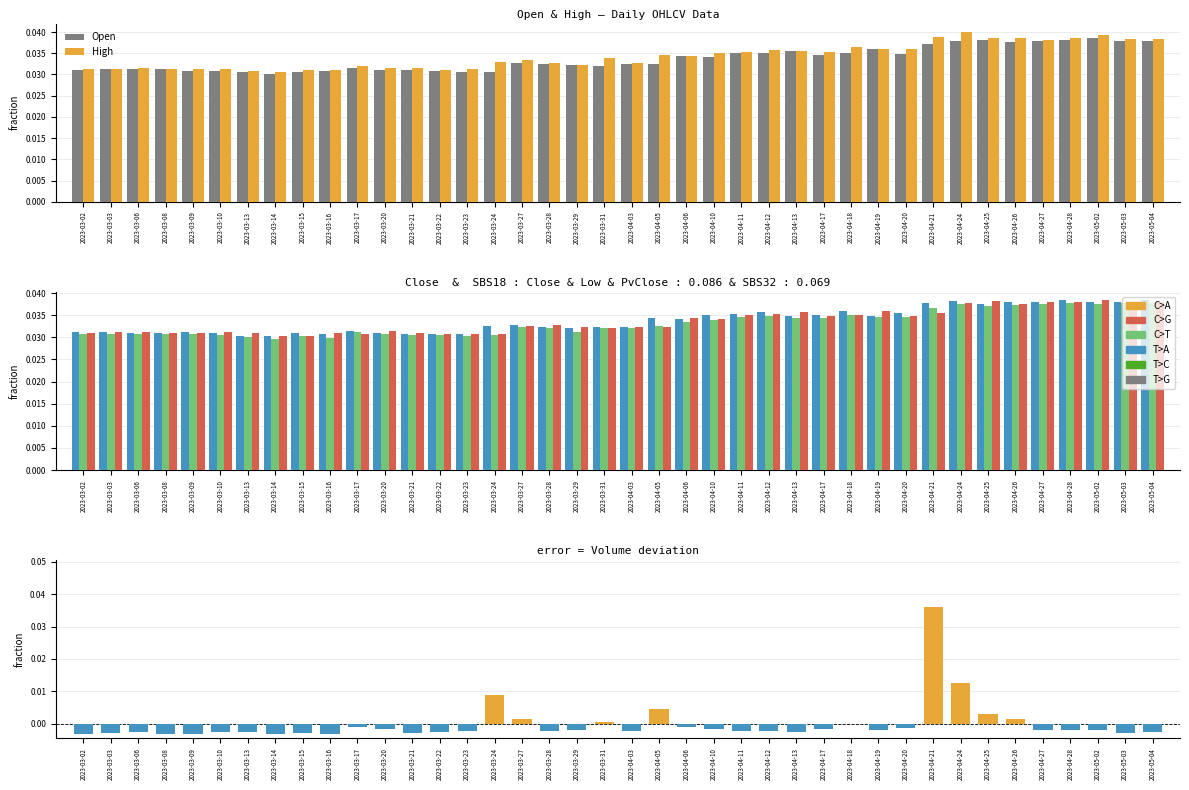

At which label is Low closest to 0?

2023-03-14